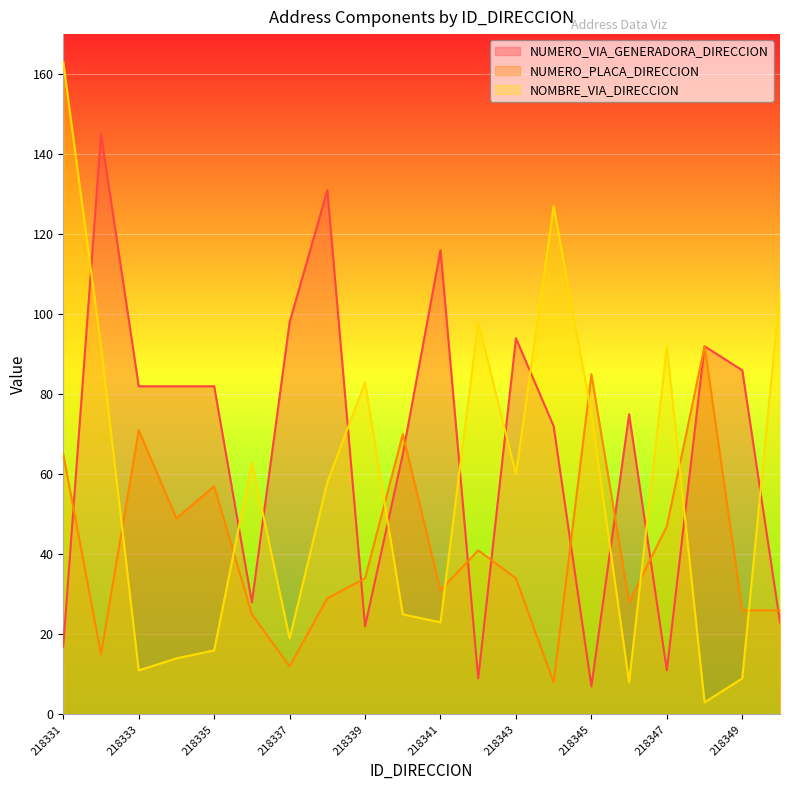

Where does the NUMERO_VIA_GENERADORA_DIRECCION series first go above 82?

218332